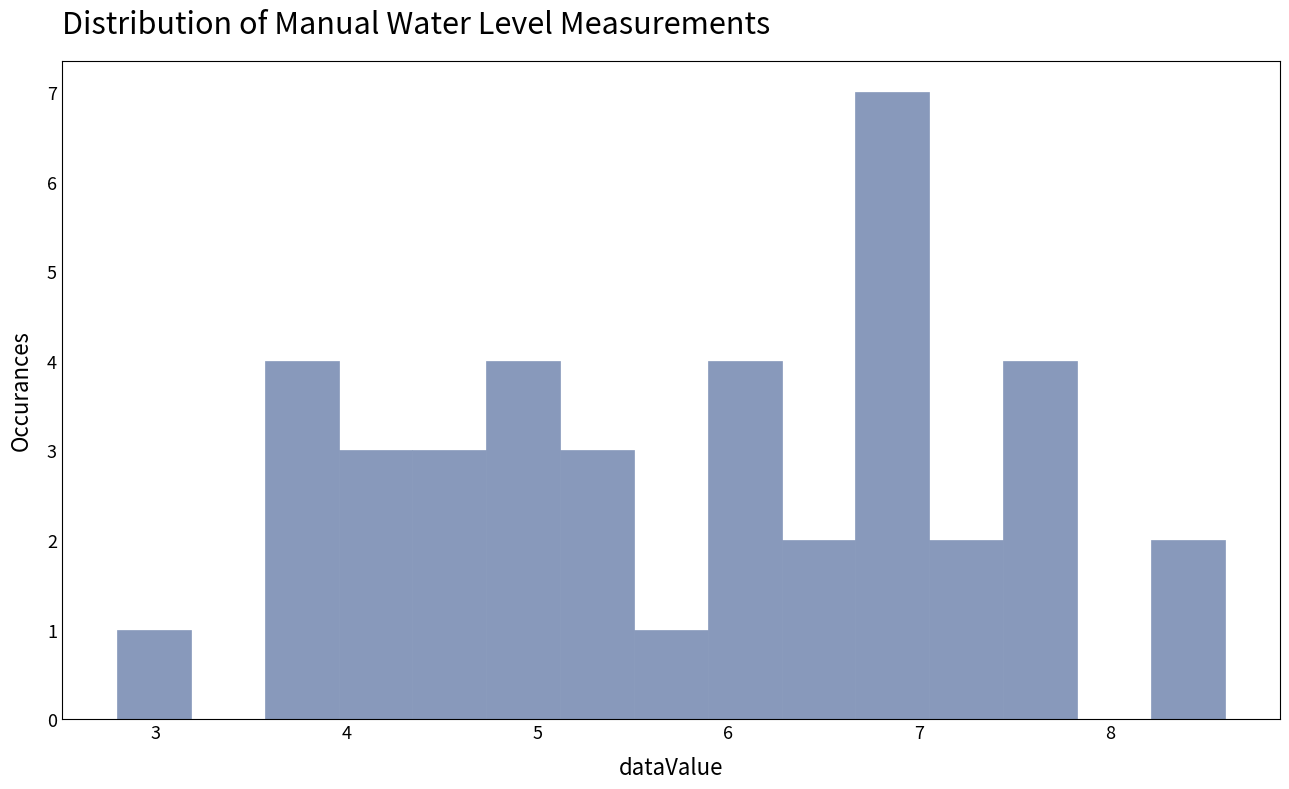

Read against the x-axis, roughly where is the centre of the tallest bar?

6.9